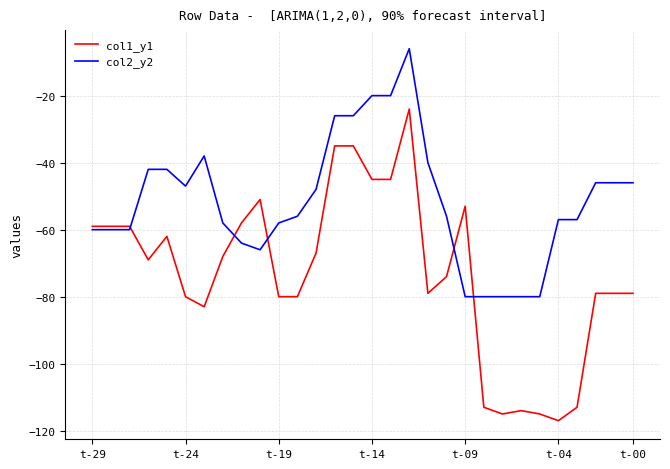

Which series has the widest spread of values?

col1_y1